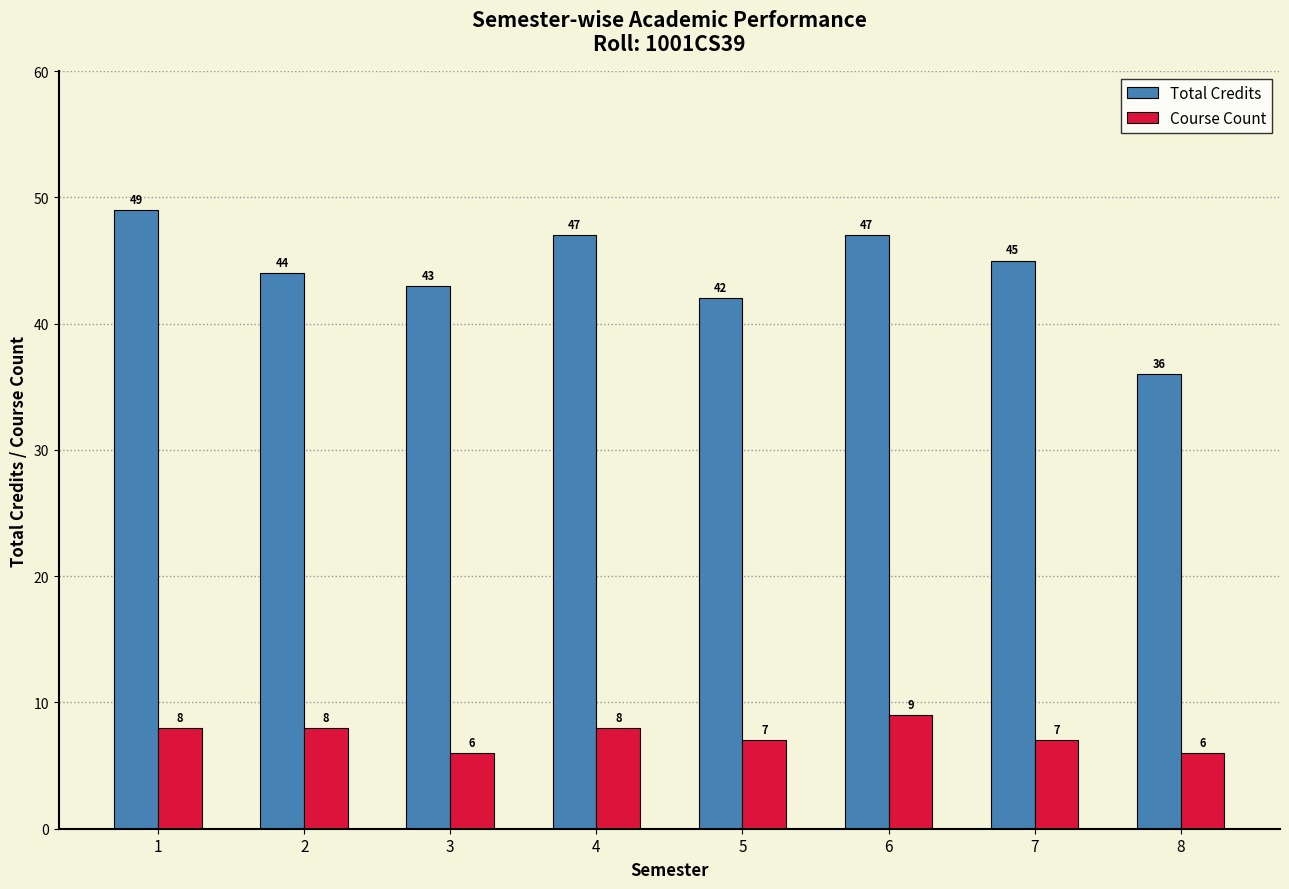

What is the difference between the maximum and minimum values in the Total Credits series?

13